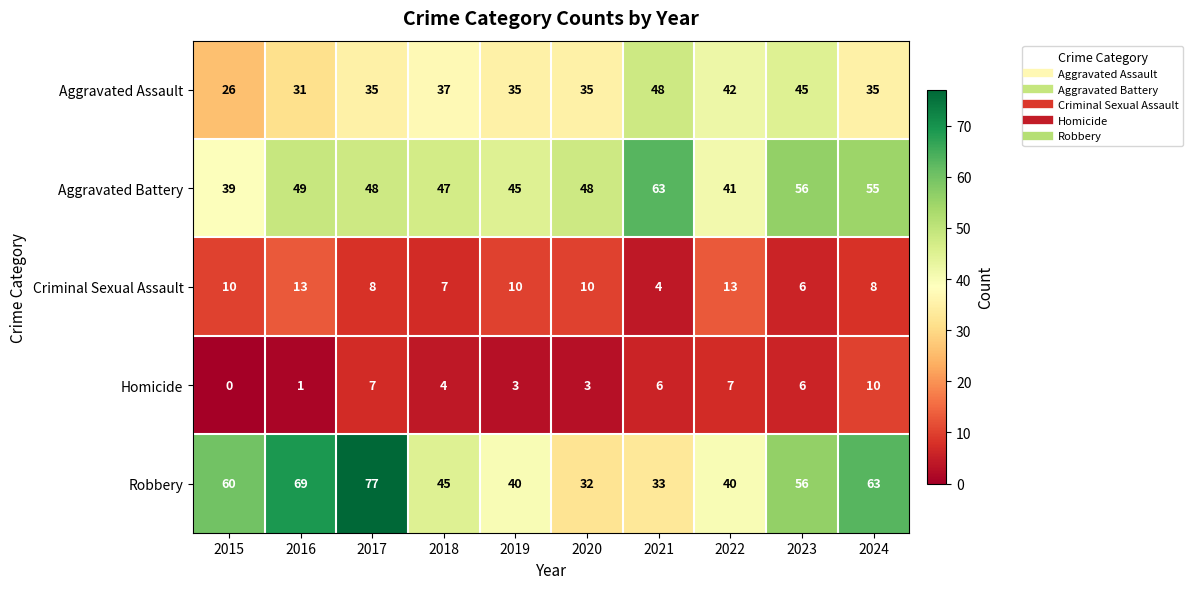

How many Criminal Sexual Assault values are between 7 and 10?

6